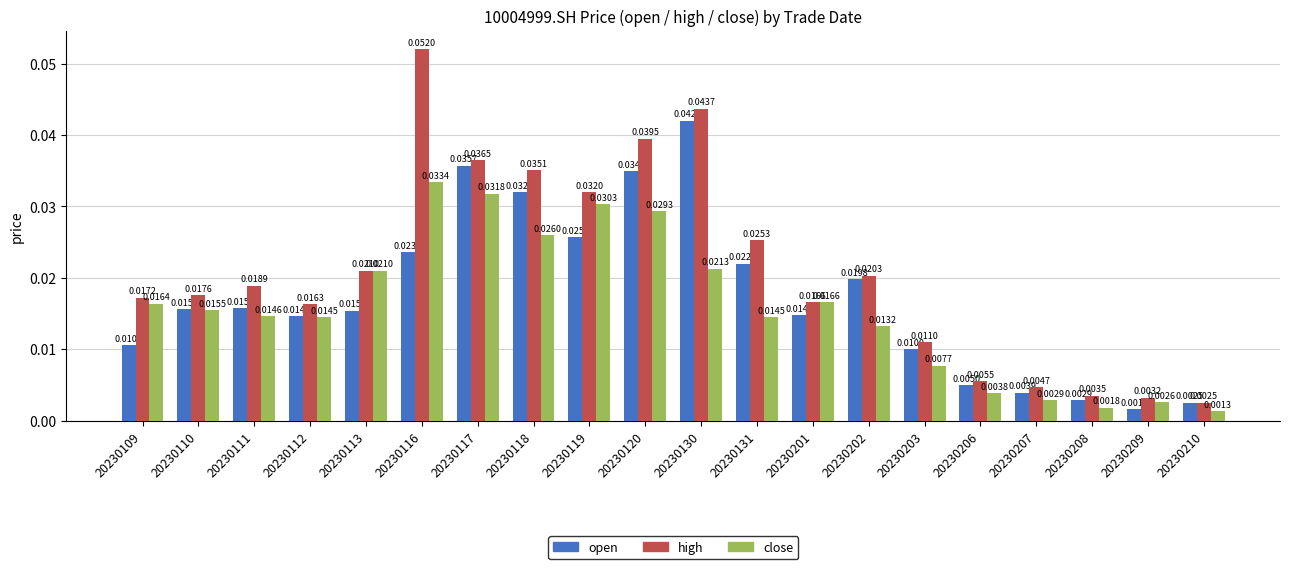

Which series changed the most between 20230131 and 20230210?

high